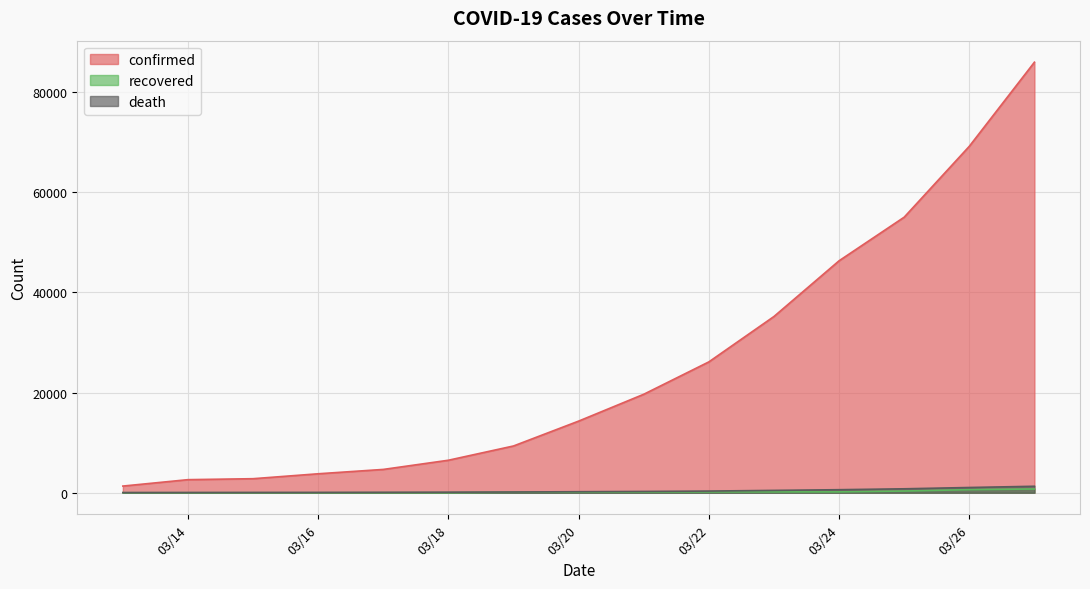

Reading left to right, extract all data points from this chart.

confirmed: 1336	2615	2808	3791	4661	6496	9345	14312	19671	26138	35206	46332	55041	69197	85991
recovered: 9	9	9	9	17	17	106	121	147	176	176	176	348	619	753
death: 36	47	57	65	85	114	150	208	260	336	471	610	790	1050	1296